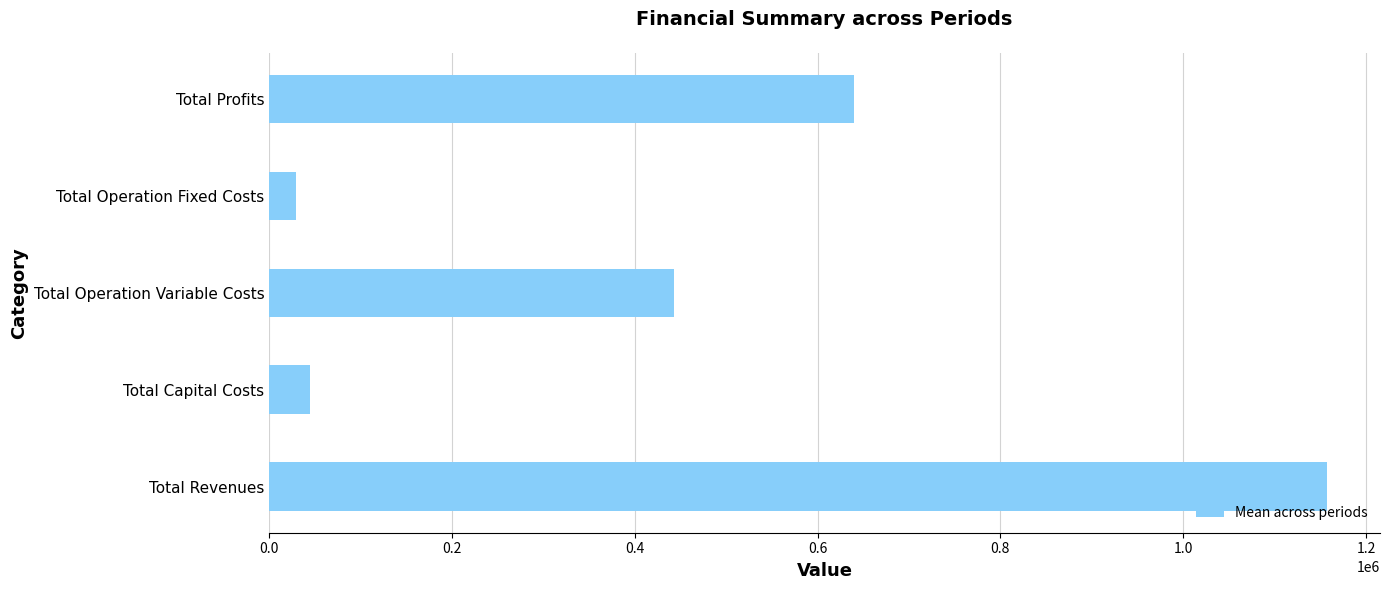

What is the sum of all values?

2315004.9